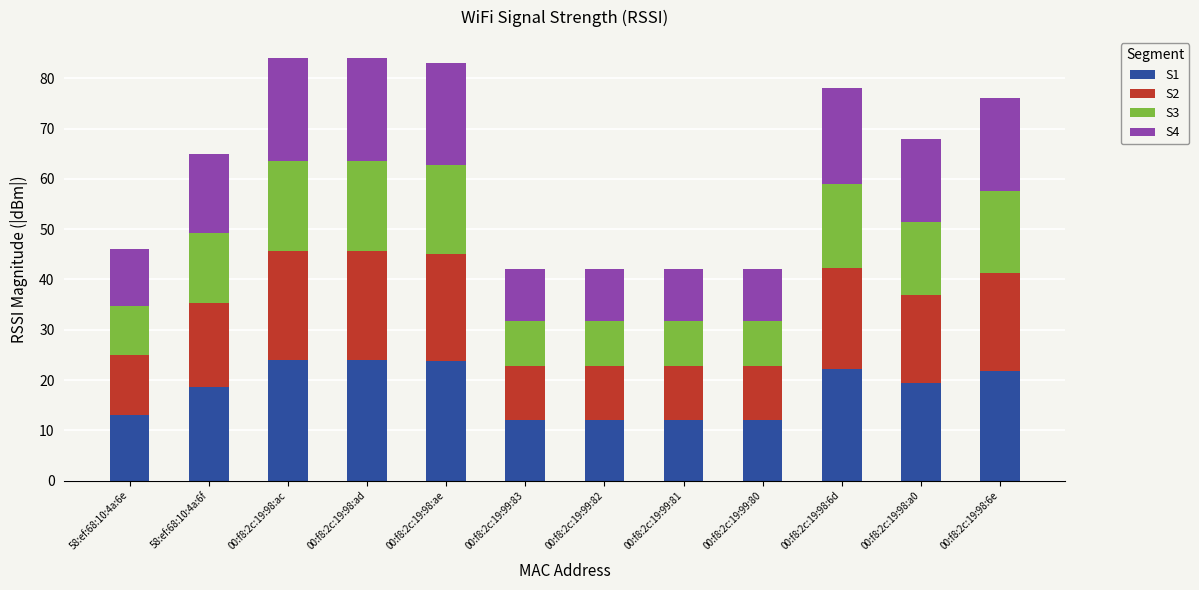

What is the sum of the S1 values at 00:f8:2c:19:98:6d and 00:f8:2c:19:99:83?

34.3